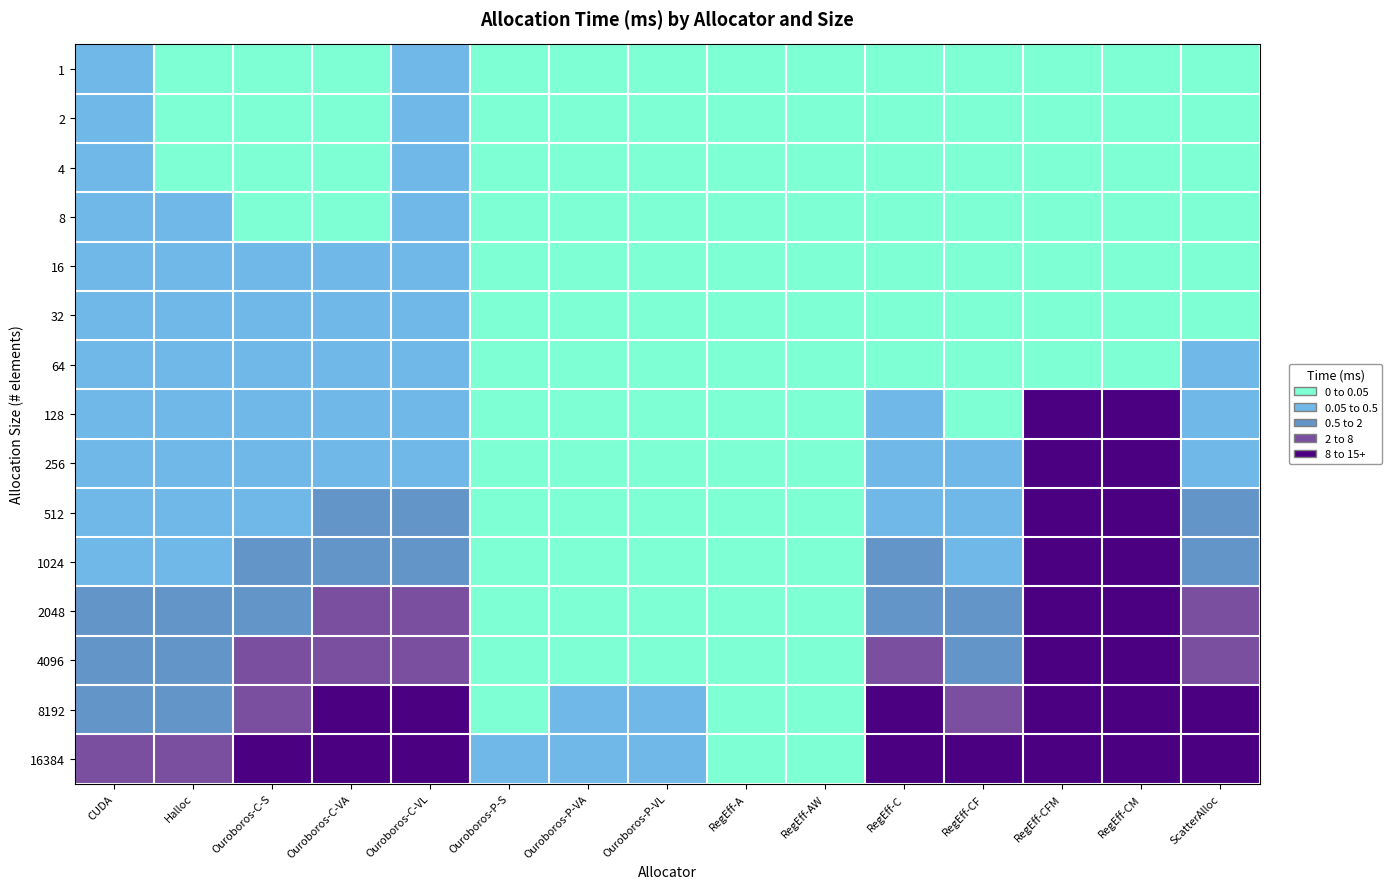

Between Ouroboros-C-VL and Halloc, which is larger?

Ouroboros-C-VL